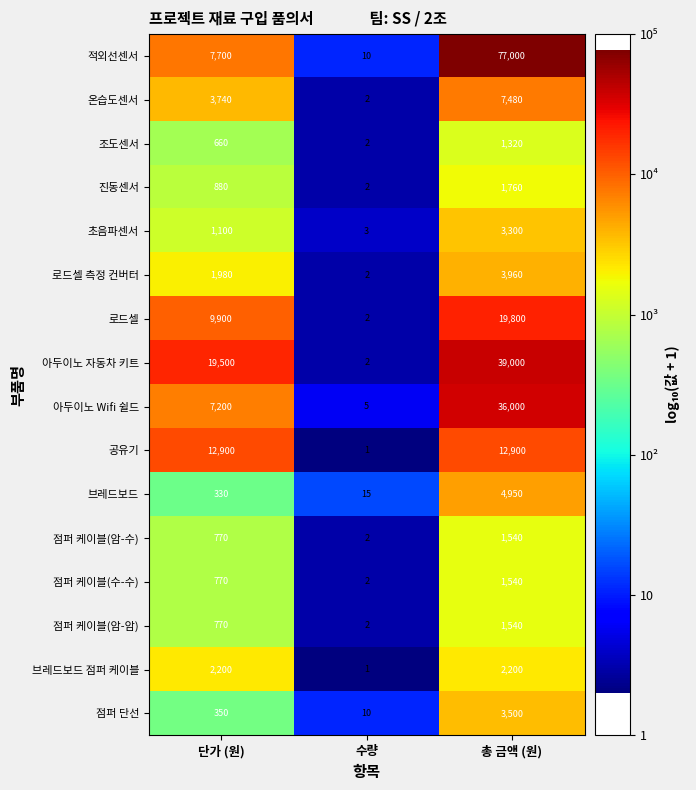

Count the 로드셀 values in the range 2 to 19800.

3